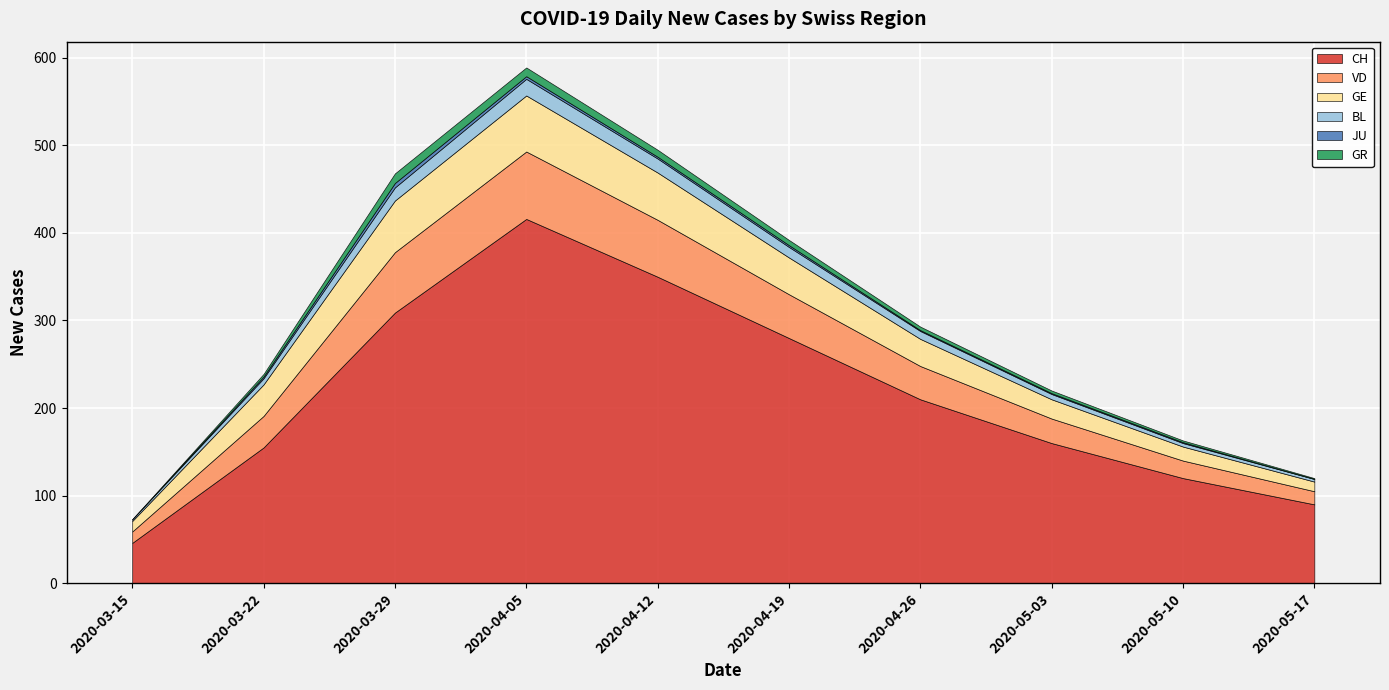

What value does the BL series have at 2020-03-29?

15